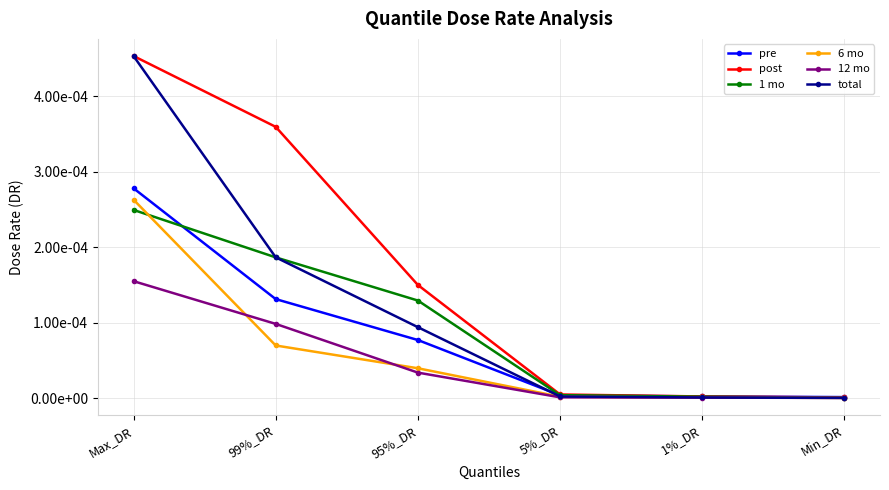

The 6 mo series shows 0.0 at 1%_DR. True or false?

True